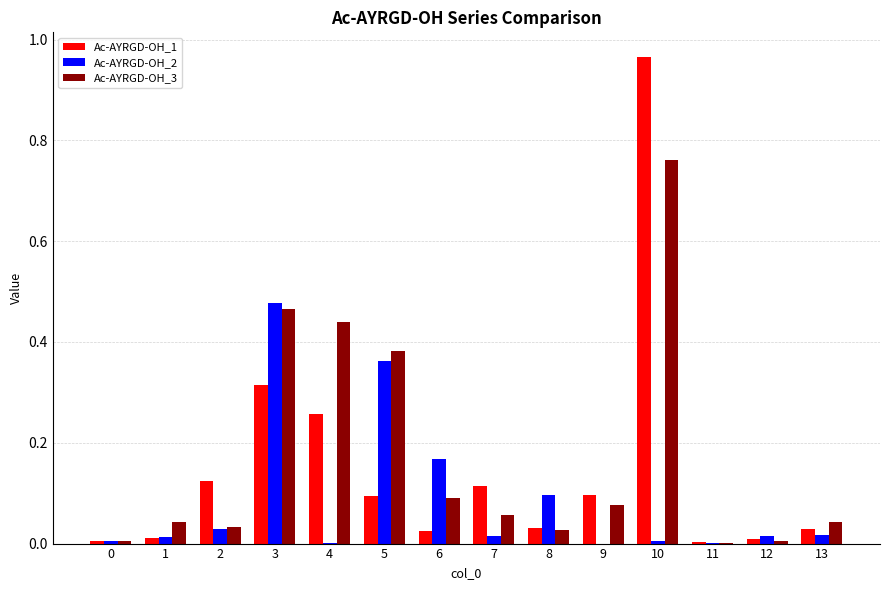

The value of Ac-AYRGD-OH_2 at 1 is 0.0. True or false?

True